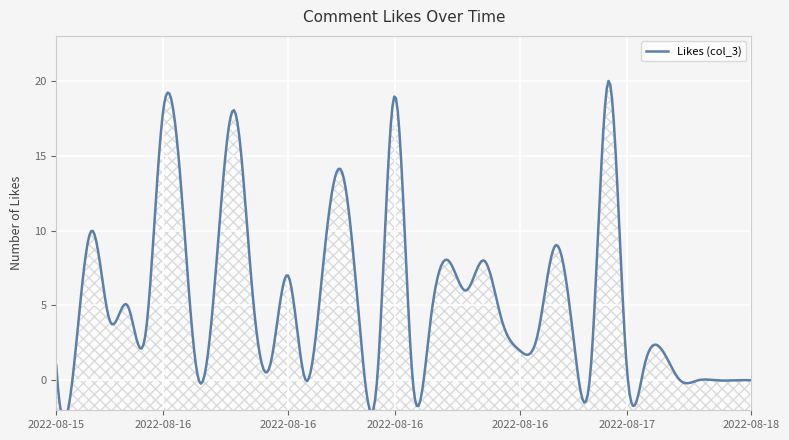

True or false: there are more than 2 points higher than both neighbors.

True